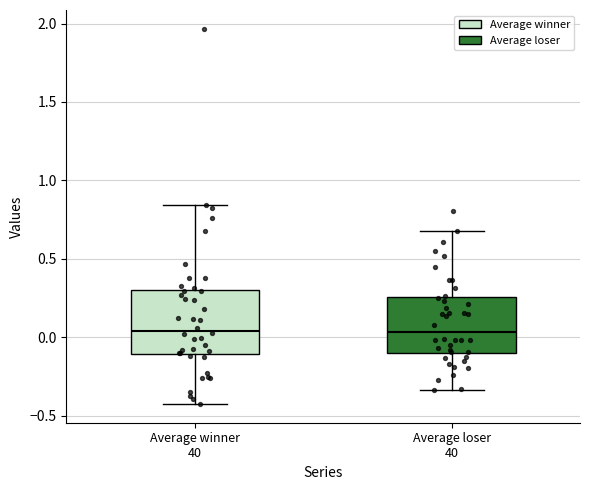

Reading left to right, read every box against the y-axis: the position of its median line, the range the box covers, and the ends of its whiskers. The values are not printed on the chart, so give them approximately, as read against the axis.

Average winner 40: median 0.05, box -0.10 to 0.30, whiskers -0.45 to 0.85
Average loser 40: median 0.05, box -0.10 to 0.25, whiskers -0.35 to 0.70